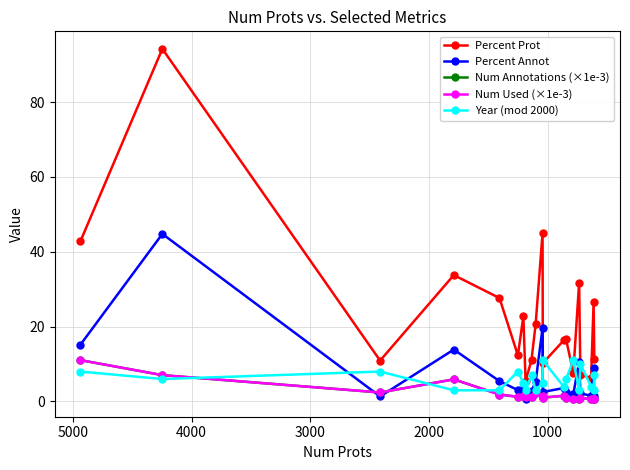

What is the value of the Percent Prot point at the 2nd from the left?

94.2